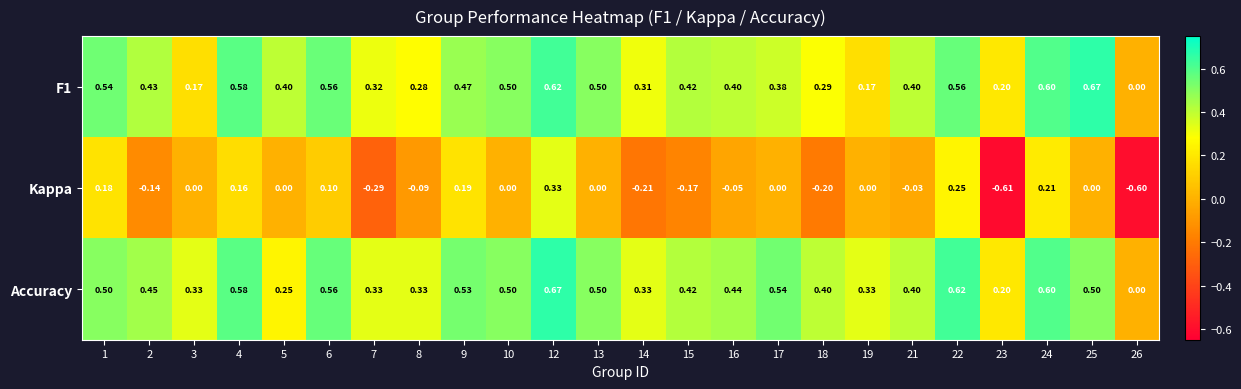

Which series changed the most between 7 and 21?

Kappa